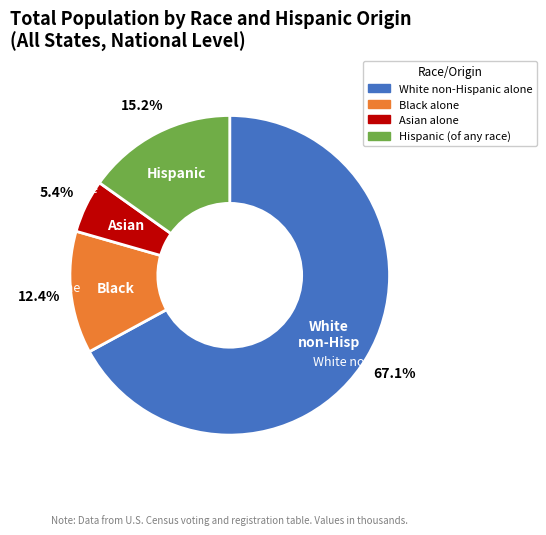

How many segments does this pie chart have?

4